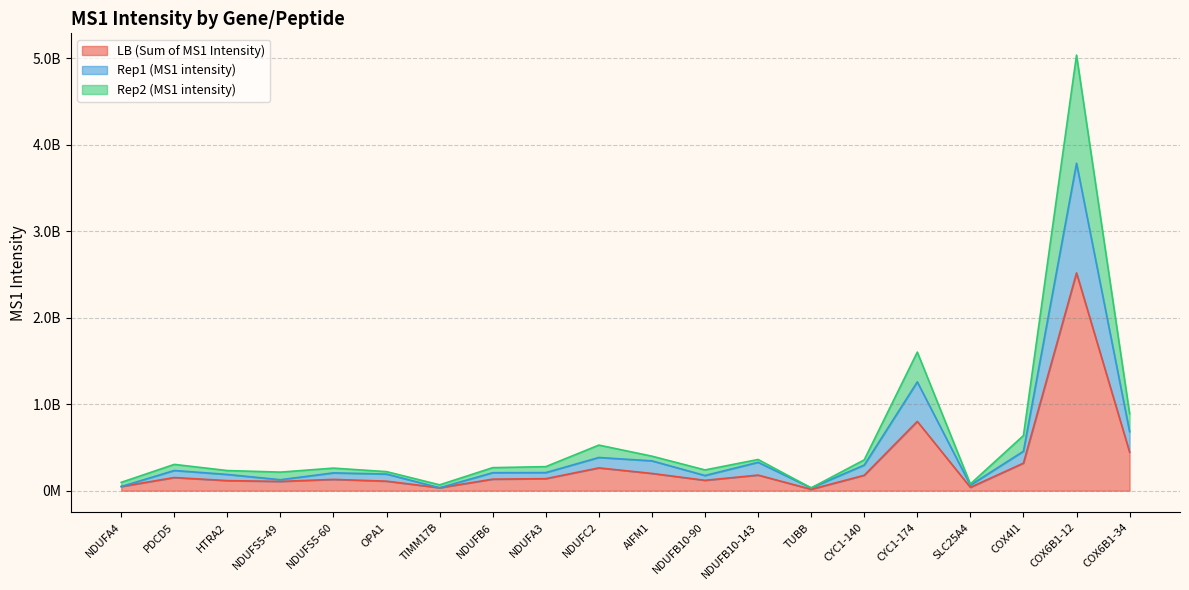

What are all the series names shown in the legend?

LB (Sum of MS1 Intensity), Rep1 (MS1 intensity), Rep2 (MS1 intensity)